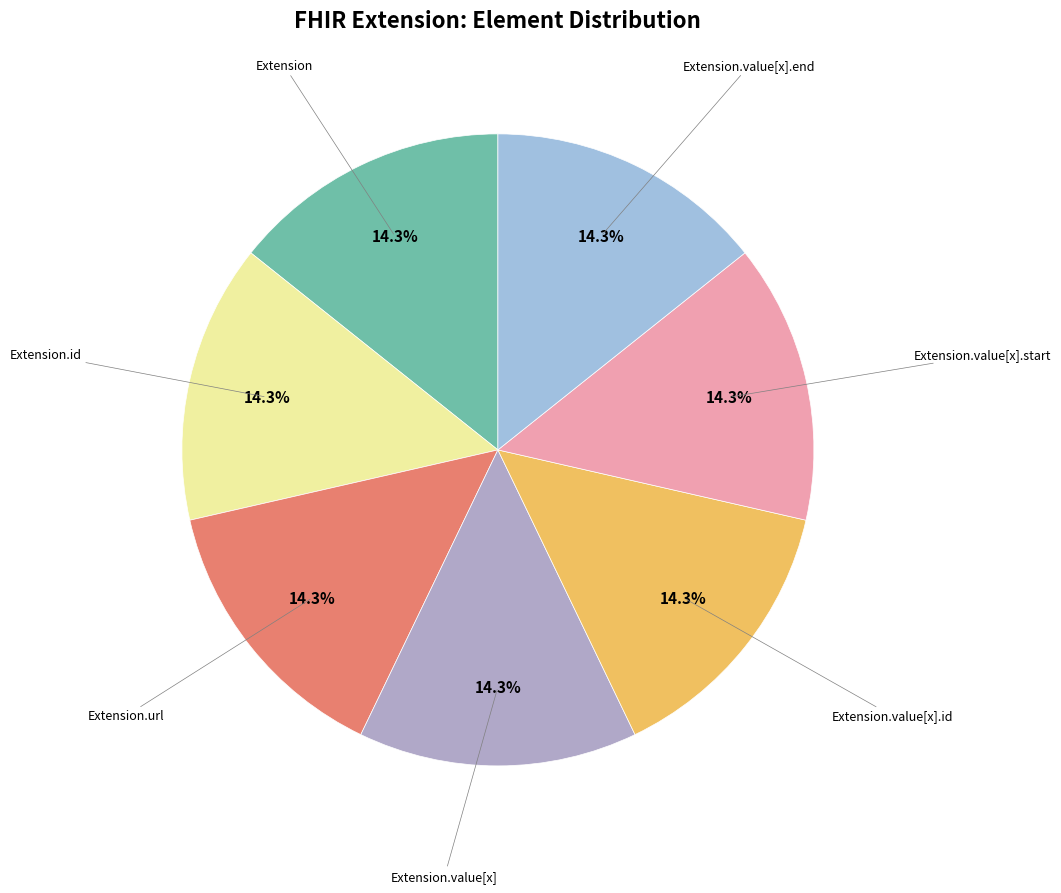

How many segments does this pie chart have?

7